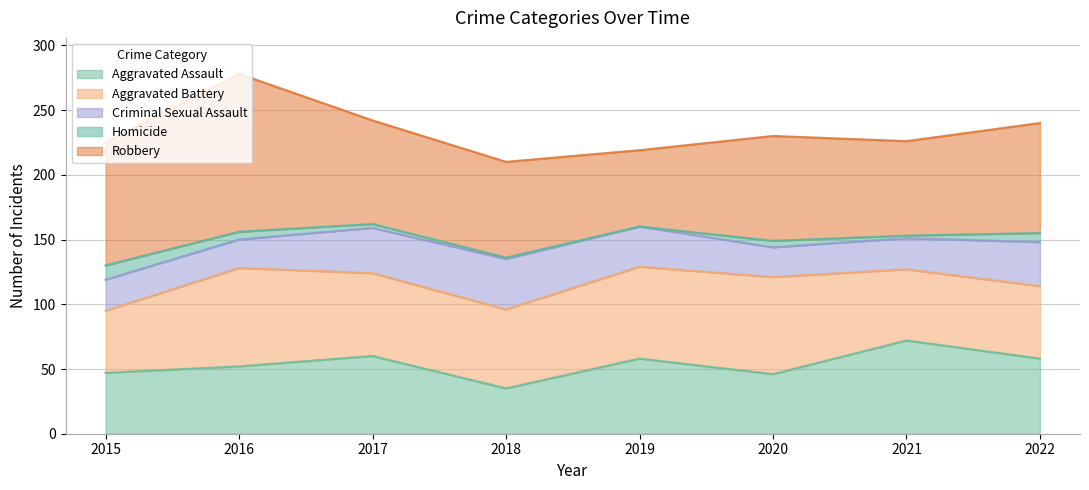

True or false: Homicide and Robbery intersect in this chart.

False